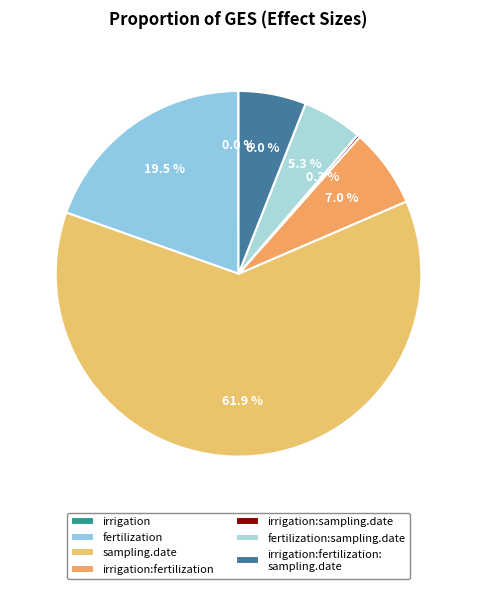

How many slices are in this pie chart?

7